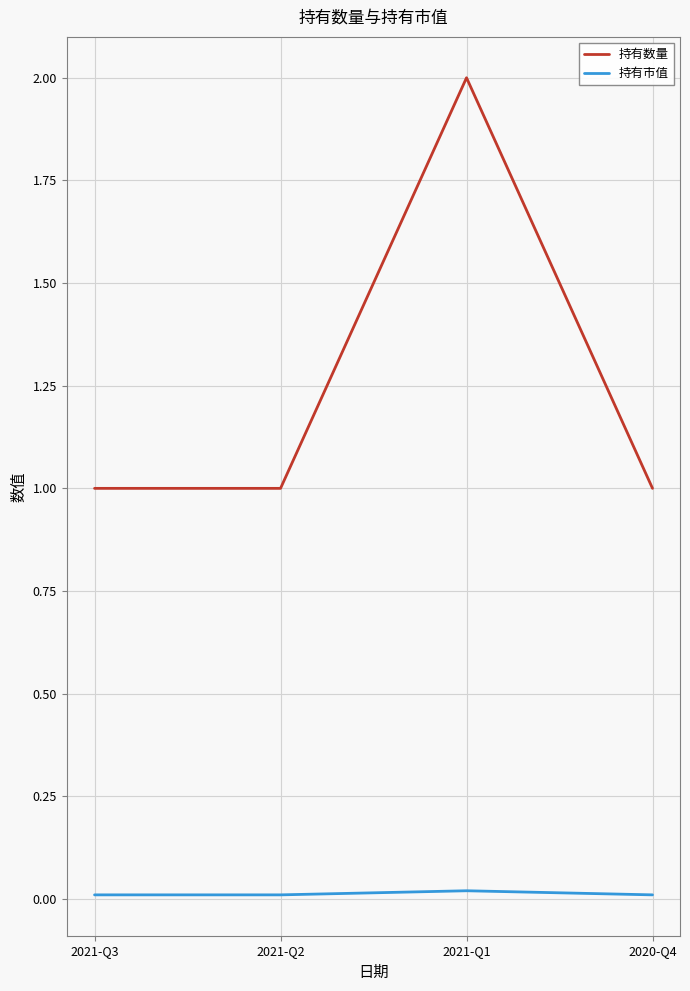

The value of 持有数量 at 2020-Q4 is 1.0. True or false?

True